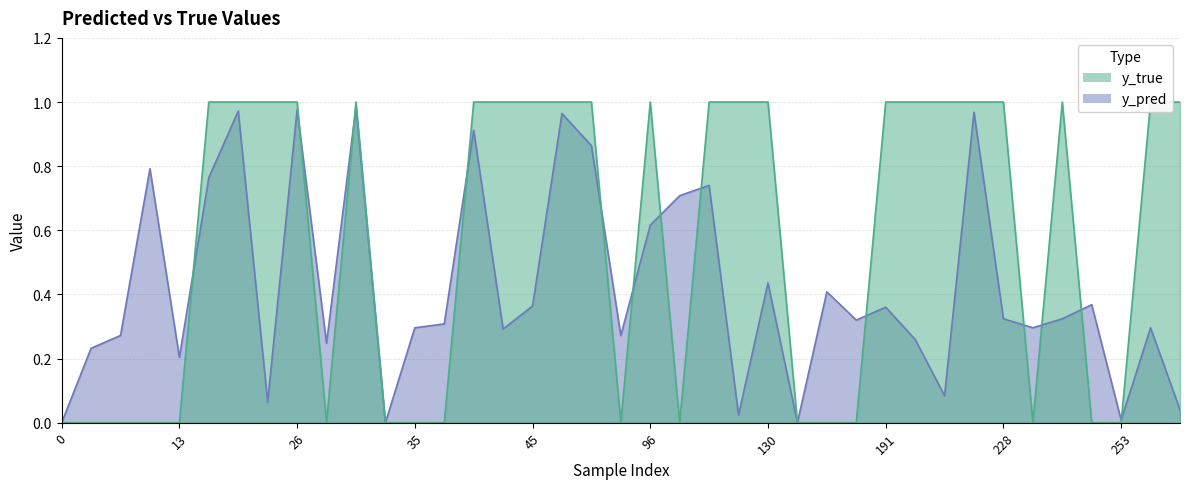

How many interior local peaks does the y_pred series have?

13